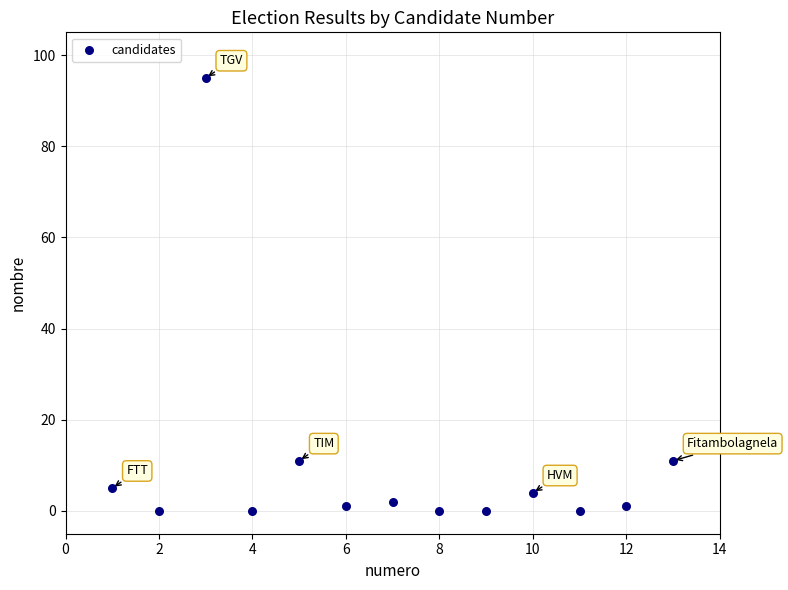

What is the range of Y values (max minus min)?

95